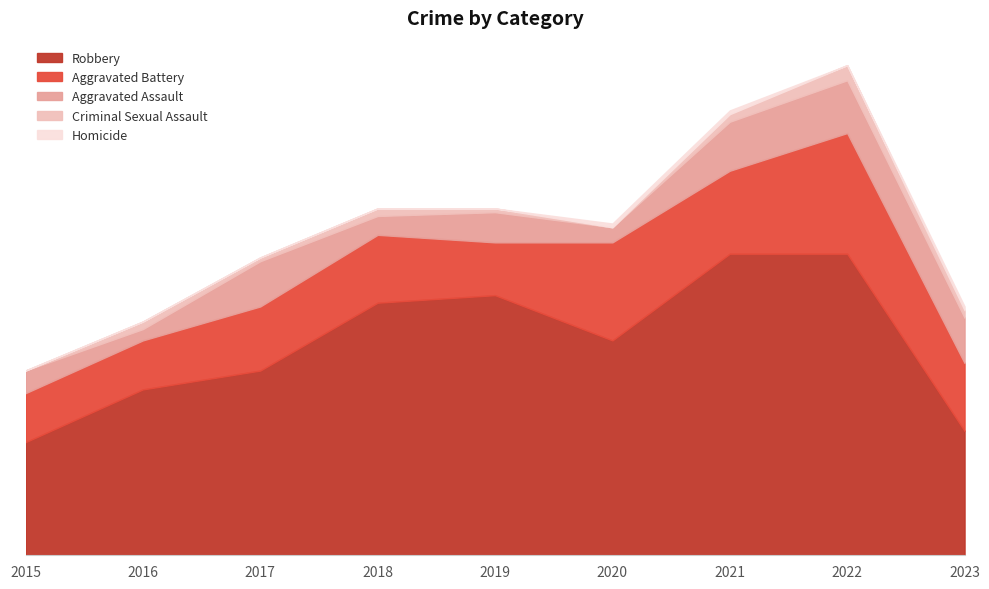

How many lines are shown in the chart?

5